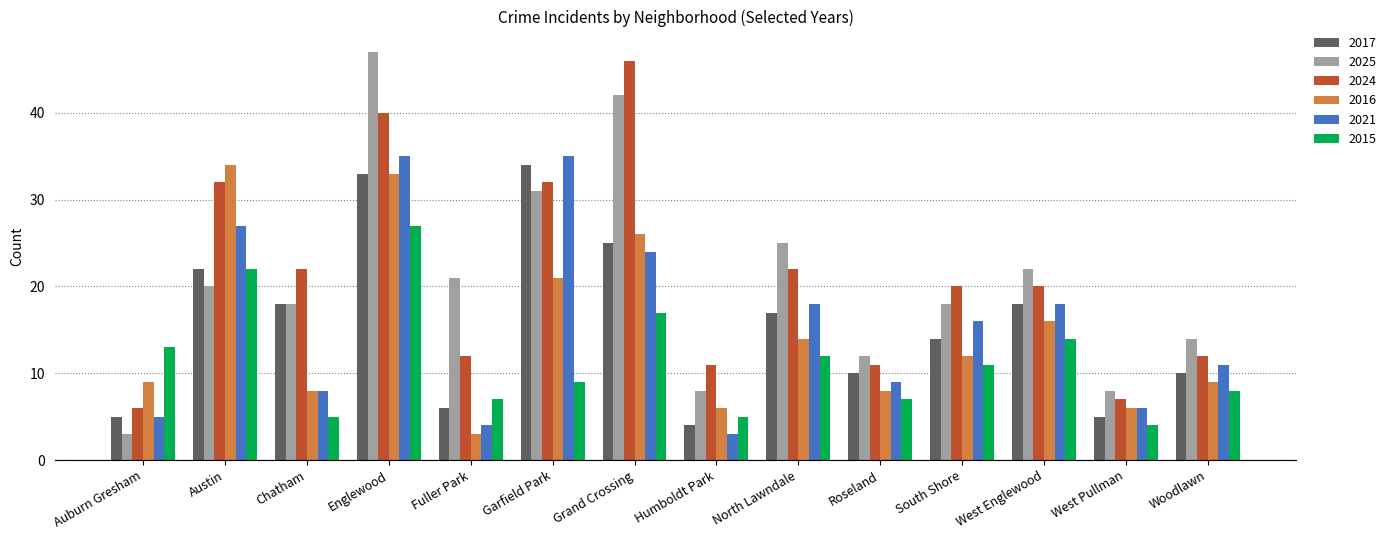

What is the total value across all series at Roseland?

57